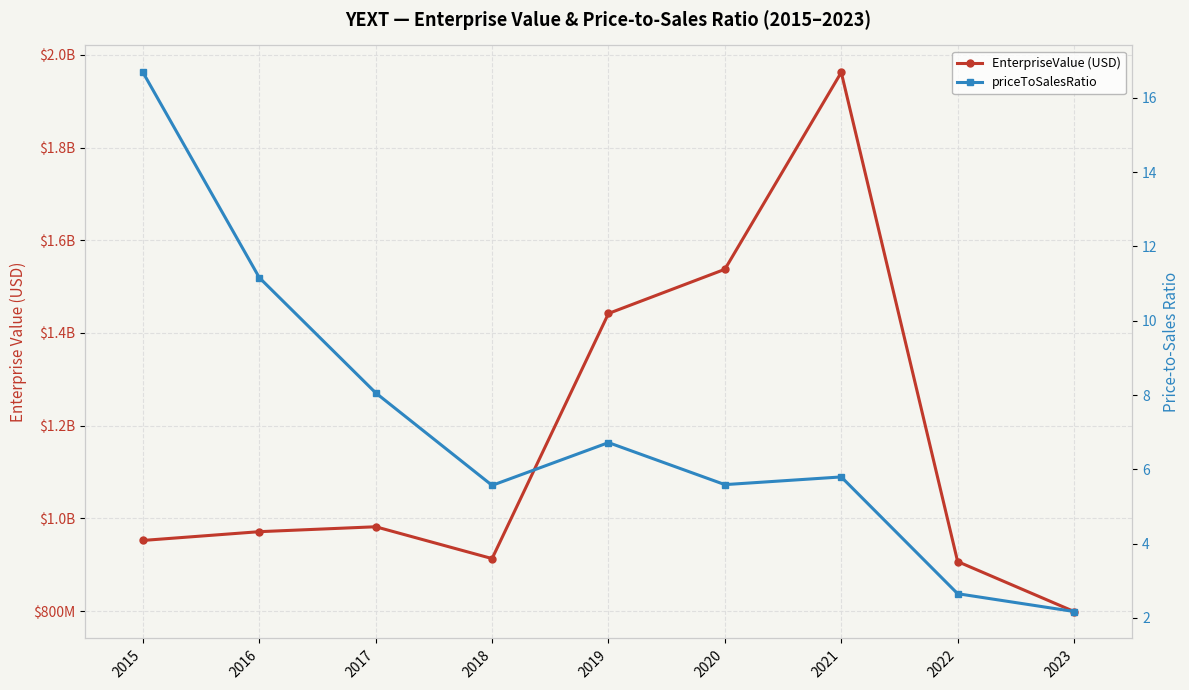

Reading left to right, transcribe all the data shown in this chart.

EnterpriseValue (USD): 952298247.7	971222247.7	981830247.7	913153998.4	1442104035.9	1537429653.2	1962421790.3	906708020.7	798967524.9
priceToSalesRatio: 16.7	11.2	8.1	5.6	6.7	5.6	5.8	2.7	2.2